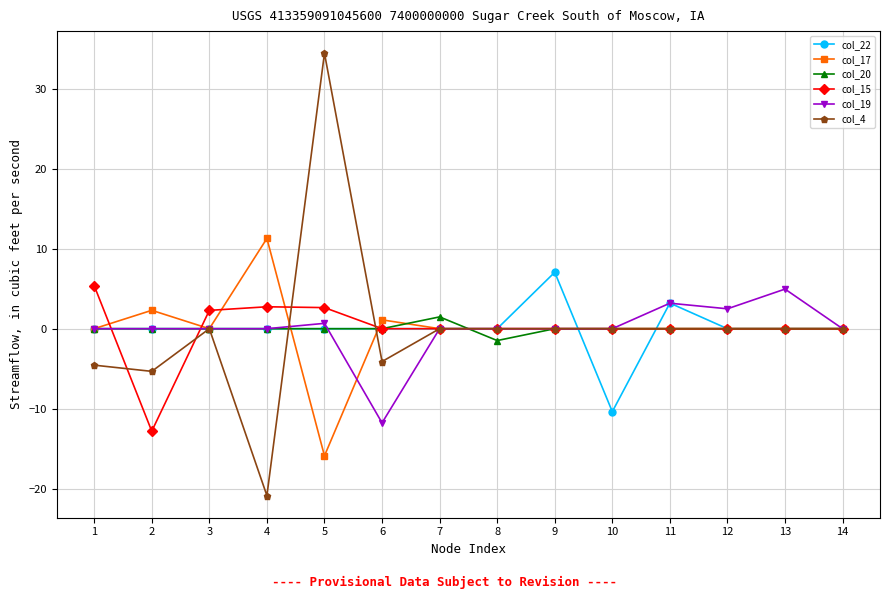

Which series has the widest spread of values?

col_4